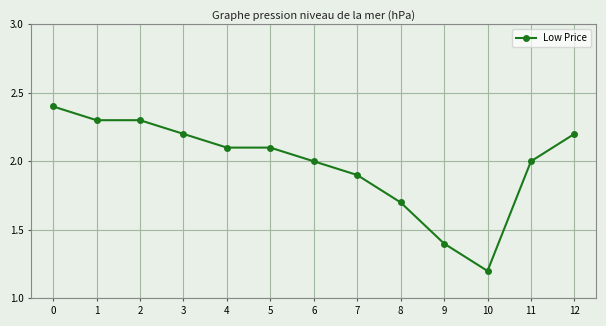

What is the value of the 11th point from the left?

1.2